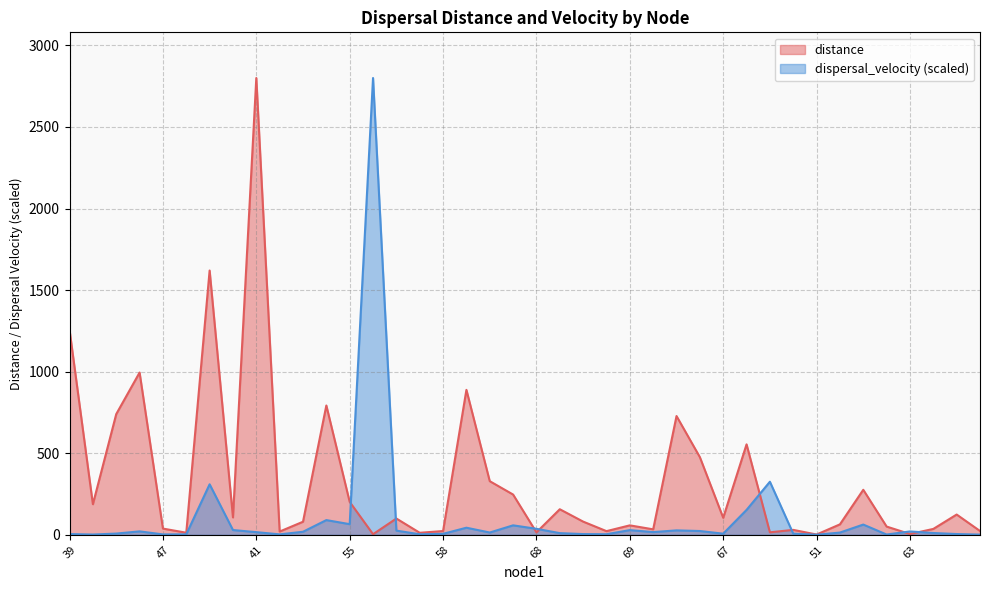

Which category has the highest value in the distance series?

41